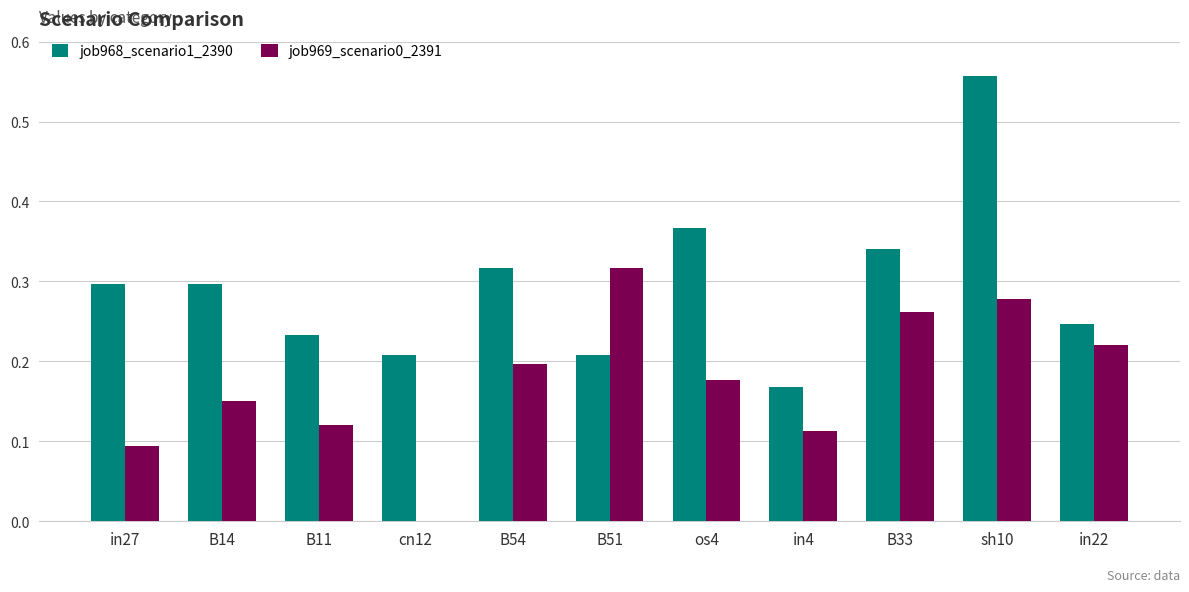

What is the sum of all job969_scenario0_2391 values?

1.9